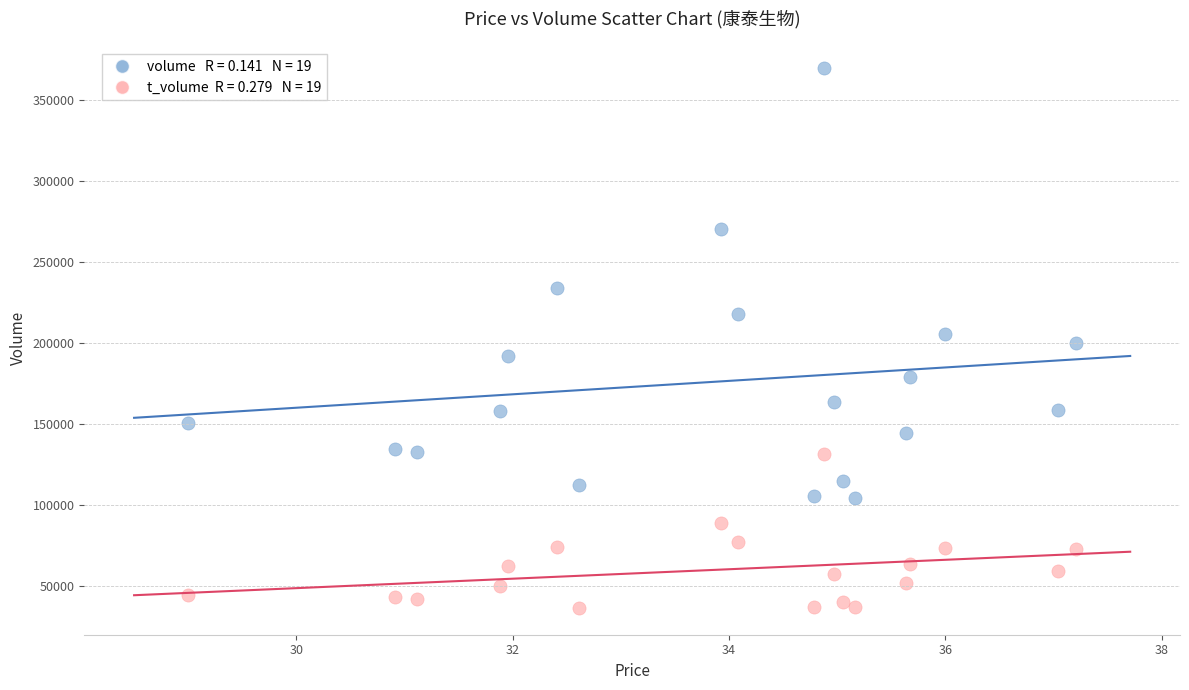

Across all data points, what is the range of Y values (max minus min)?

333164